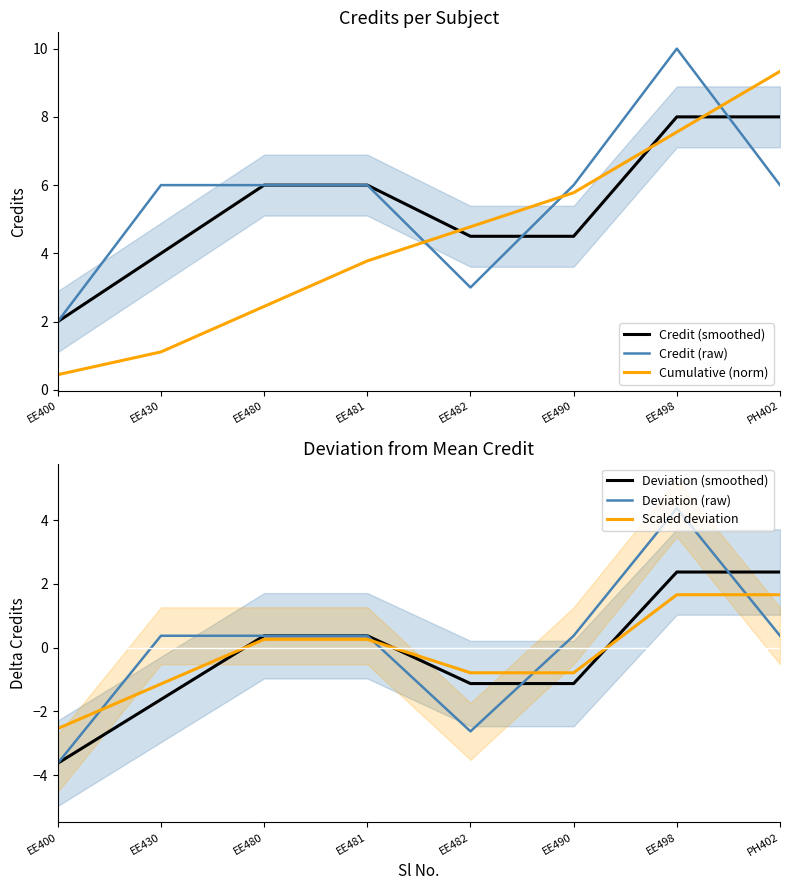

Which series has the widest spread of values?

Cumulative (norm)